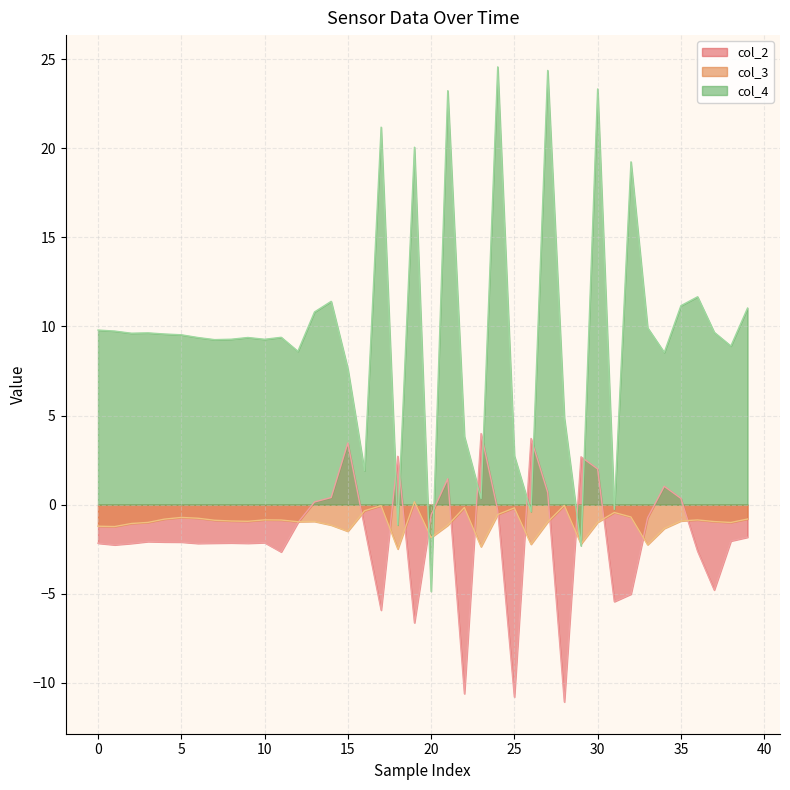

What is the difference between the maximum and minimum values in the col_3 series?

2.7